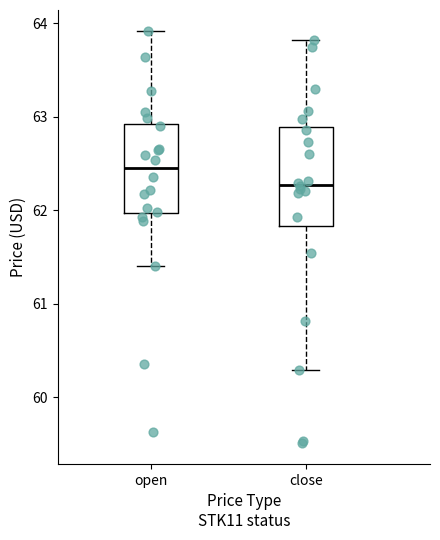

Which box has the lowest median line?

close